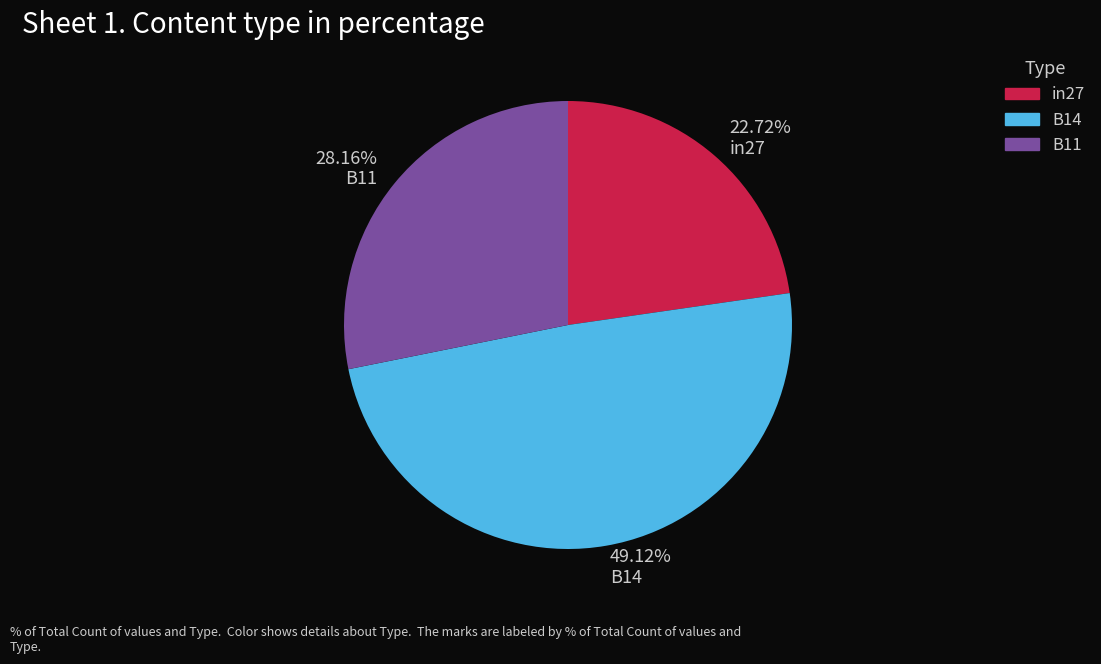

Is there any slice that represents more than half of the pie?

No